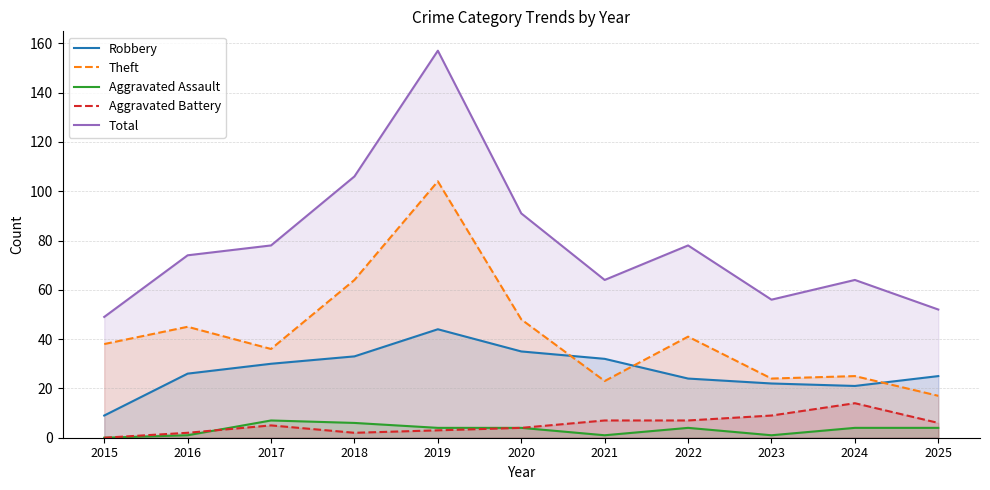

What is the total value across all series at 2025?

104